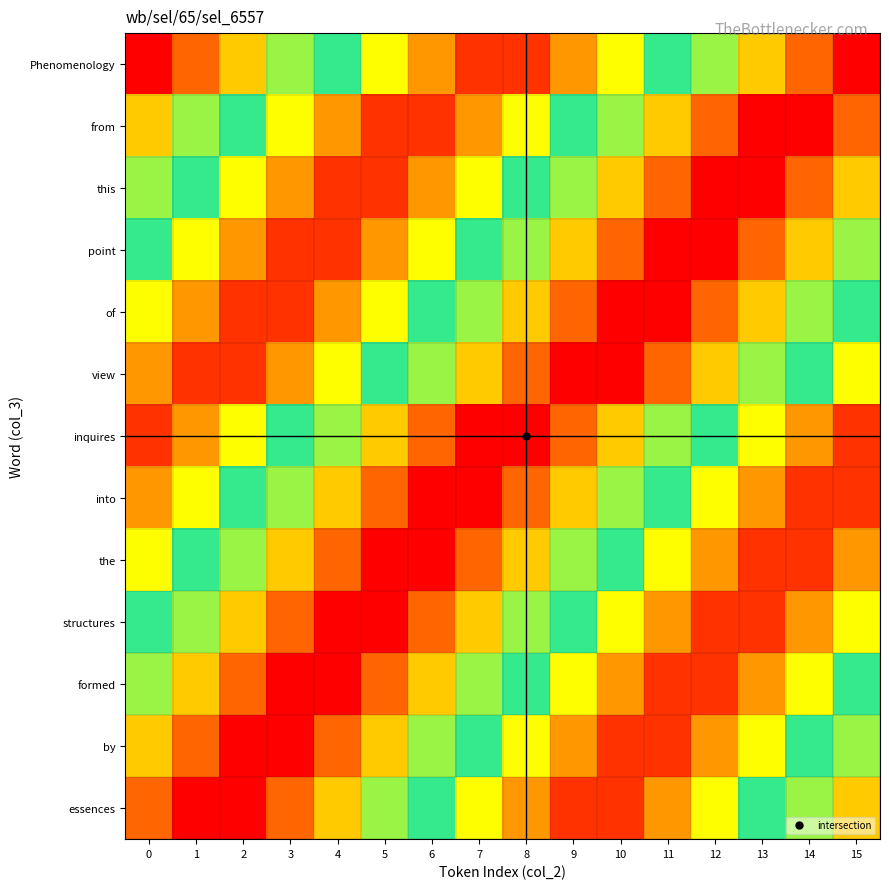

Which label corresponds to the smallest value in the chart?

7